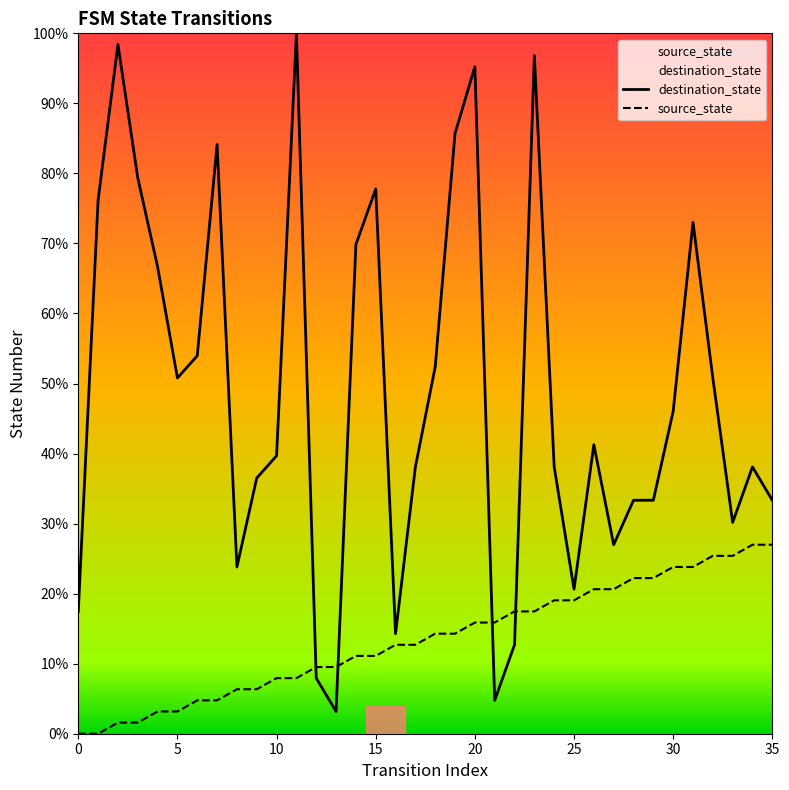

What are all the series names shown in the legend?

destination_state, source_state